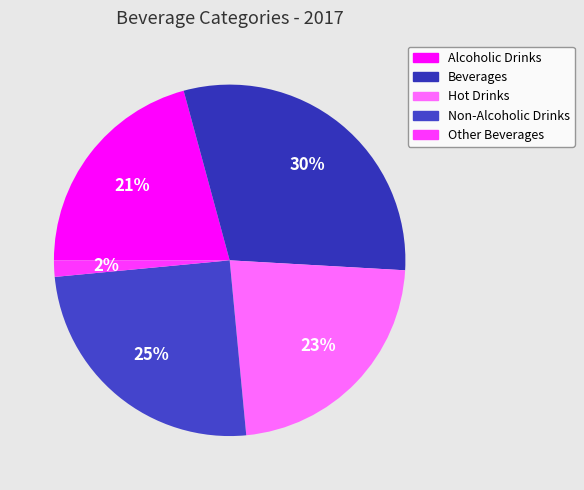

Which slice is the smallest?

Other Beverages